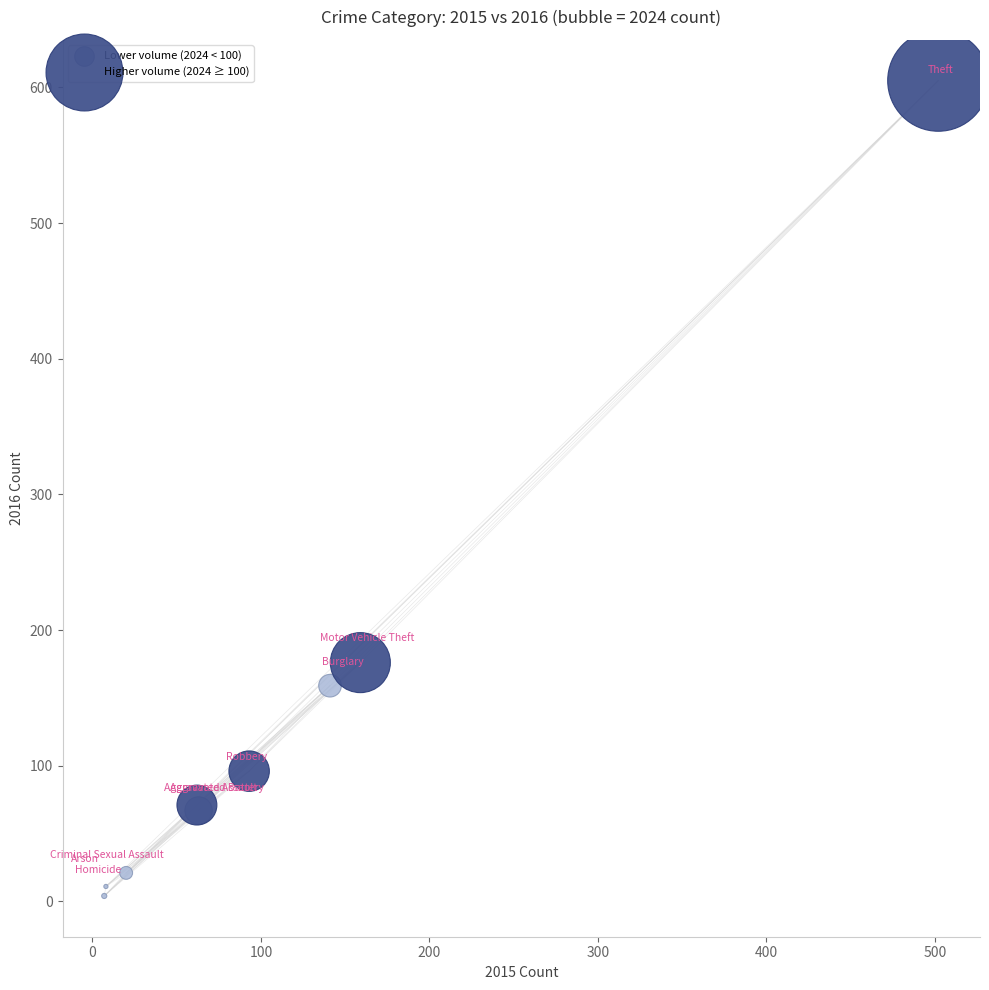

Which series reaches the maximum Y coordinate?

Higher volume (2024 ≥ 100)